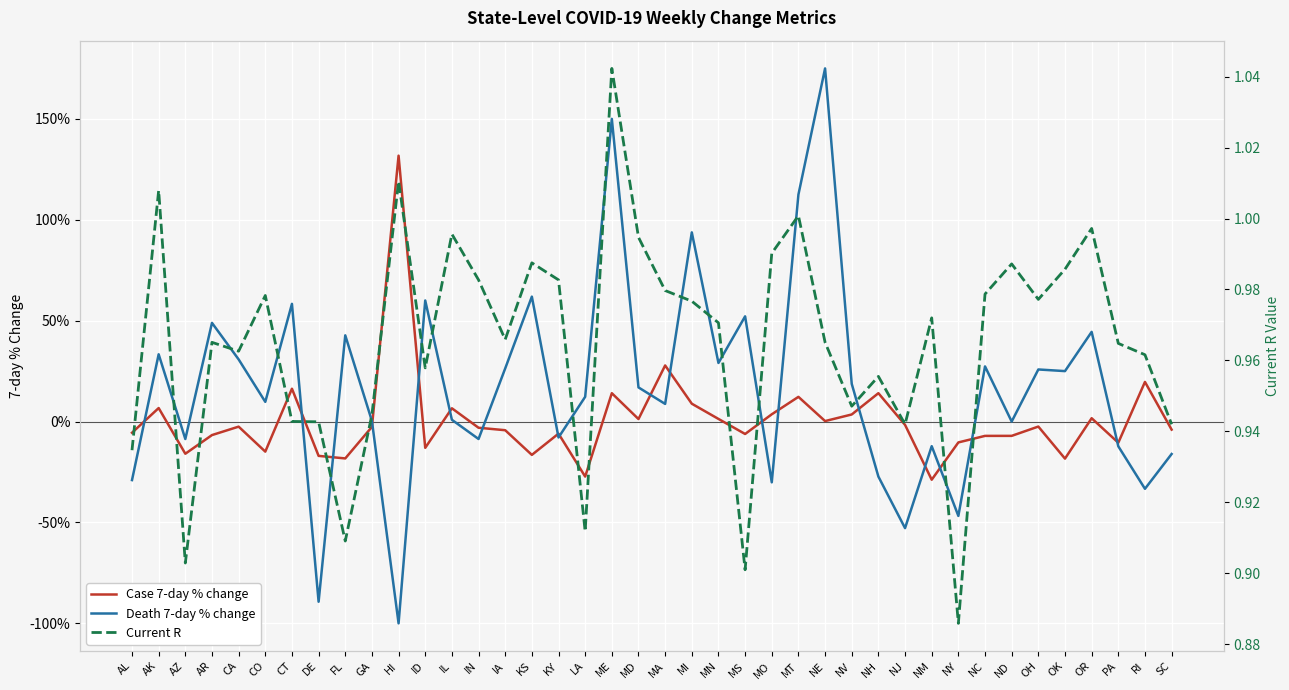

List the series in order of their overall mean, highest first.

Current R, Death 7-day % change, Case 7-day % change